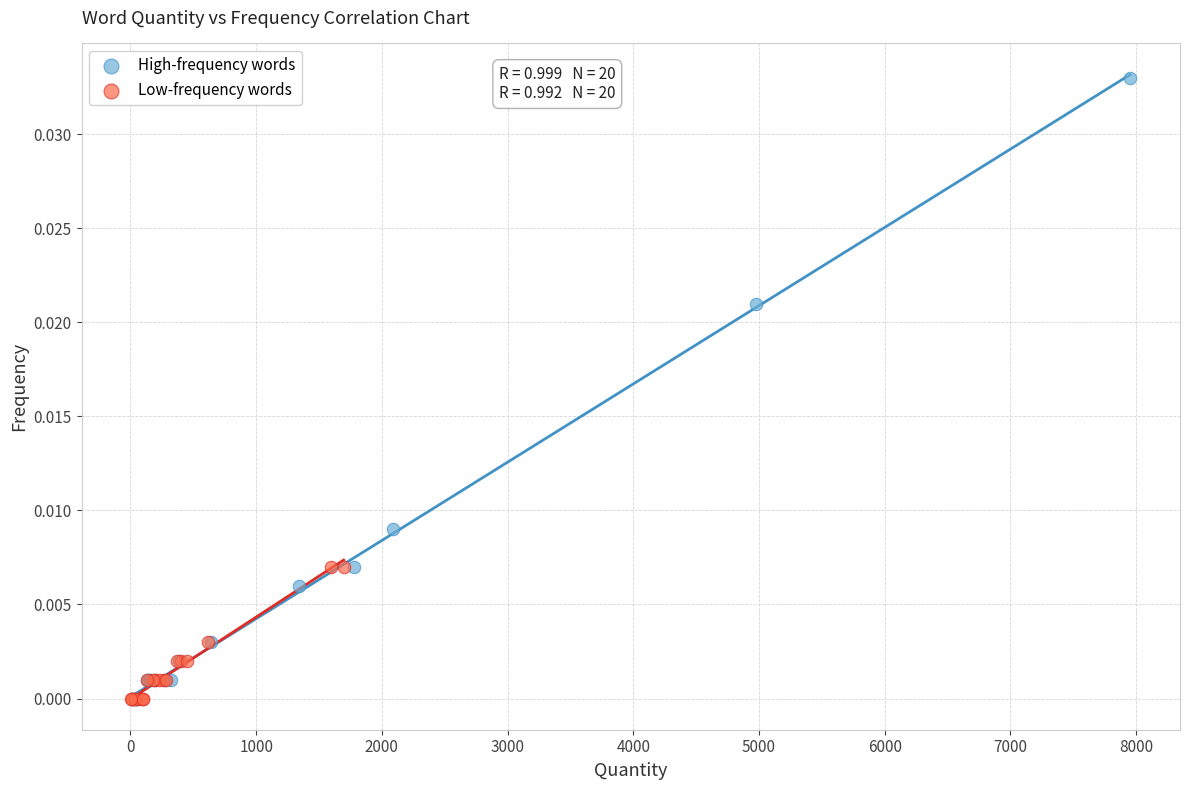

What are all the series names shown in the legend?

High-frequency words, Low-frequency words